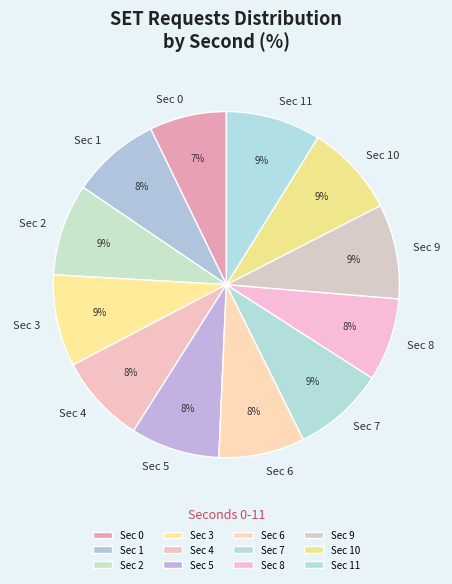

Is there any slice that represents more than half of the pie?

No